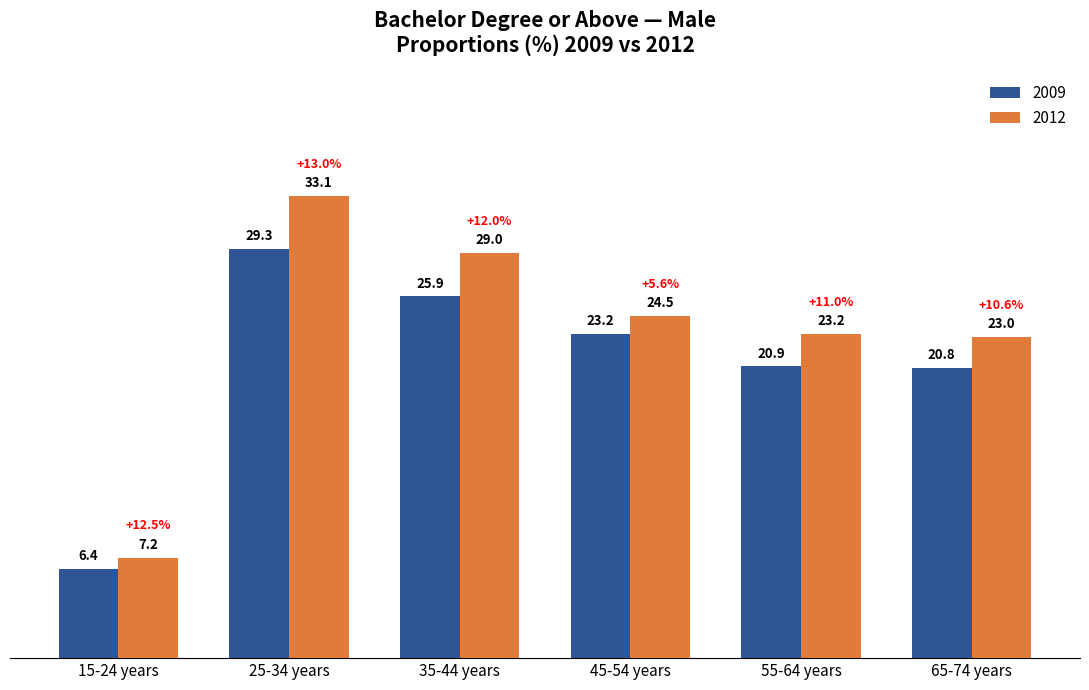

Count the number of categories in the chart.

6